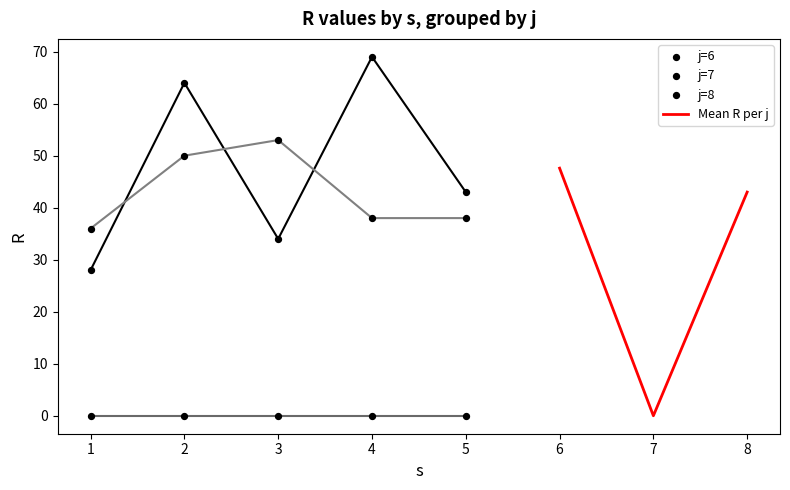

Is the value of R at 7 greater than the value of s at 7?

No